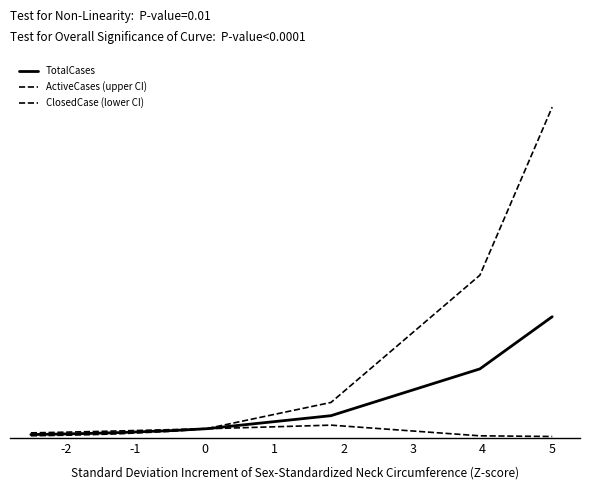

Does the chart display data point markers on the line(s)?

No